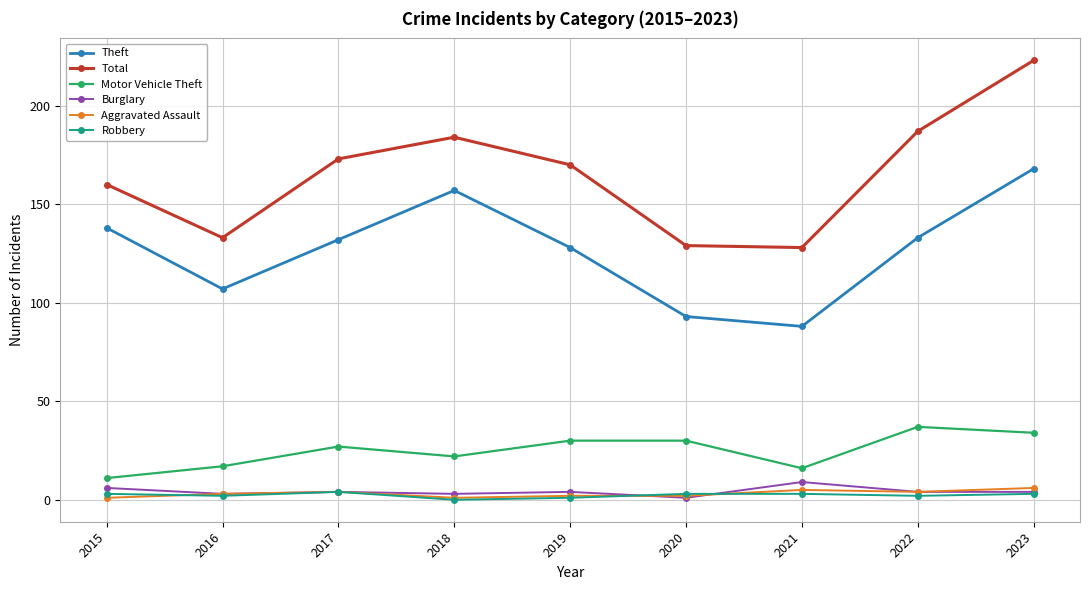

Reading right to left, extract all data points from this chart.

Theft: 168	133	88	93	128	157	132	107	138
Total: 223	187	128	129	170	184	173	133	160
Motor Vehicle Theft: 34	37	16	30	30	22	27	17	11
Burglary: 4	4	9	1	4	3	4	3	6
Aggravated Assault: 6	4	5	2	2	1	4	3	1
Robbery: 3	2	3	3	1	0	4	2	3